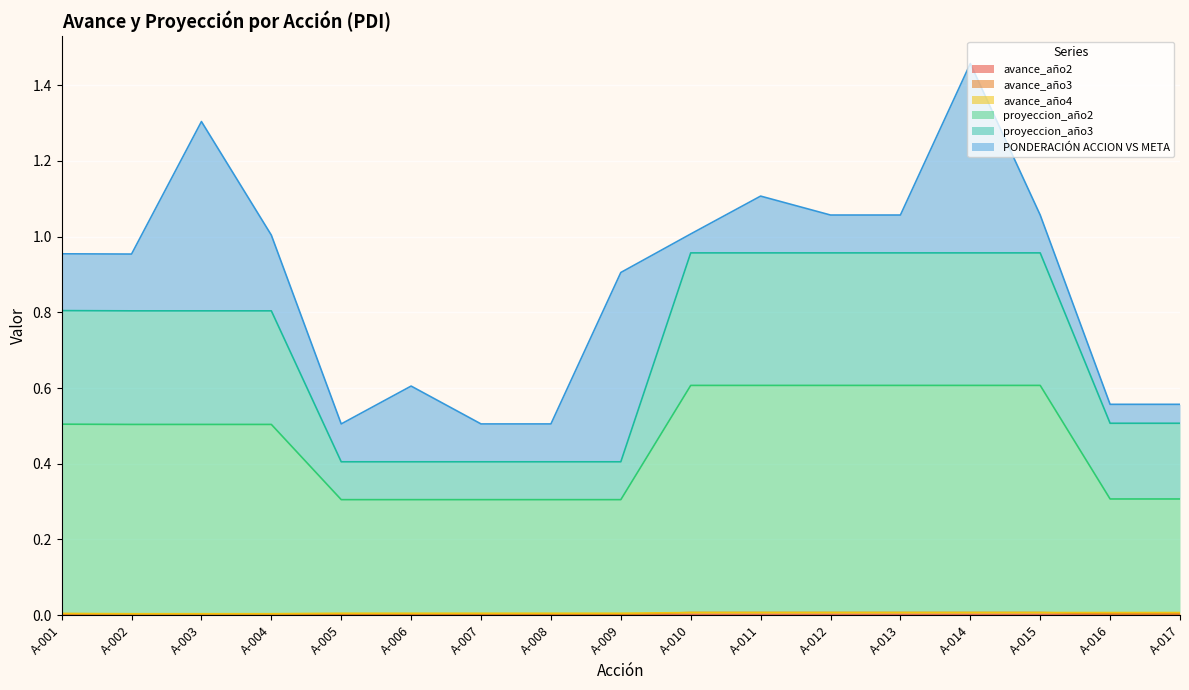

True or false: avance_año3 and proyeccion_año2 cross at least once.

False